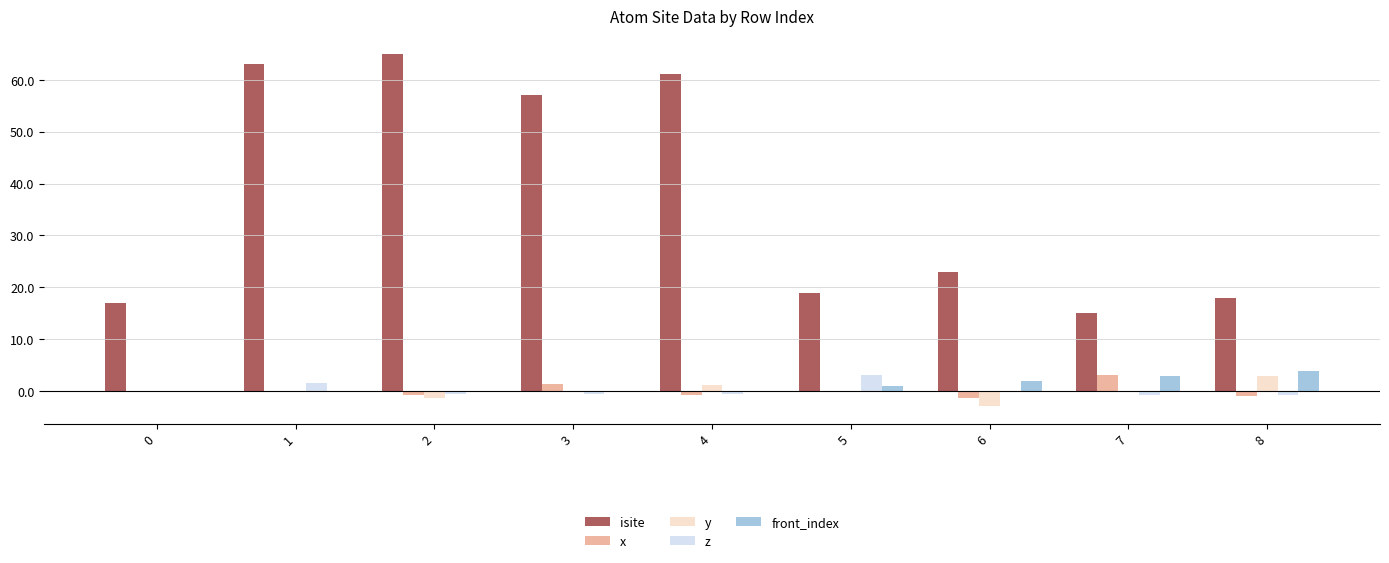

What is the sum of all isite values?

338.0